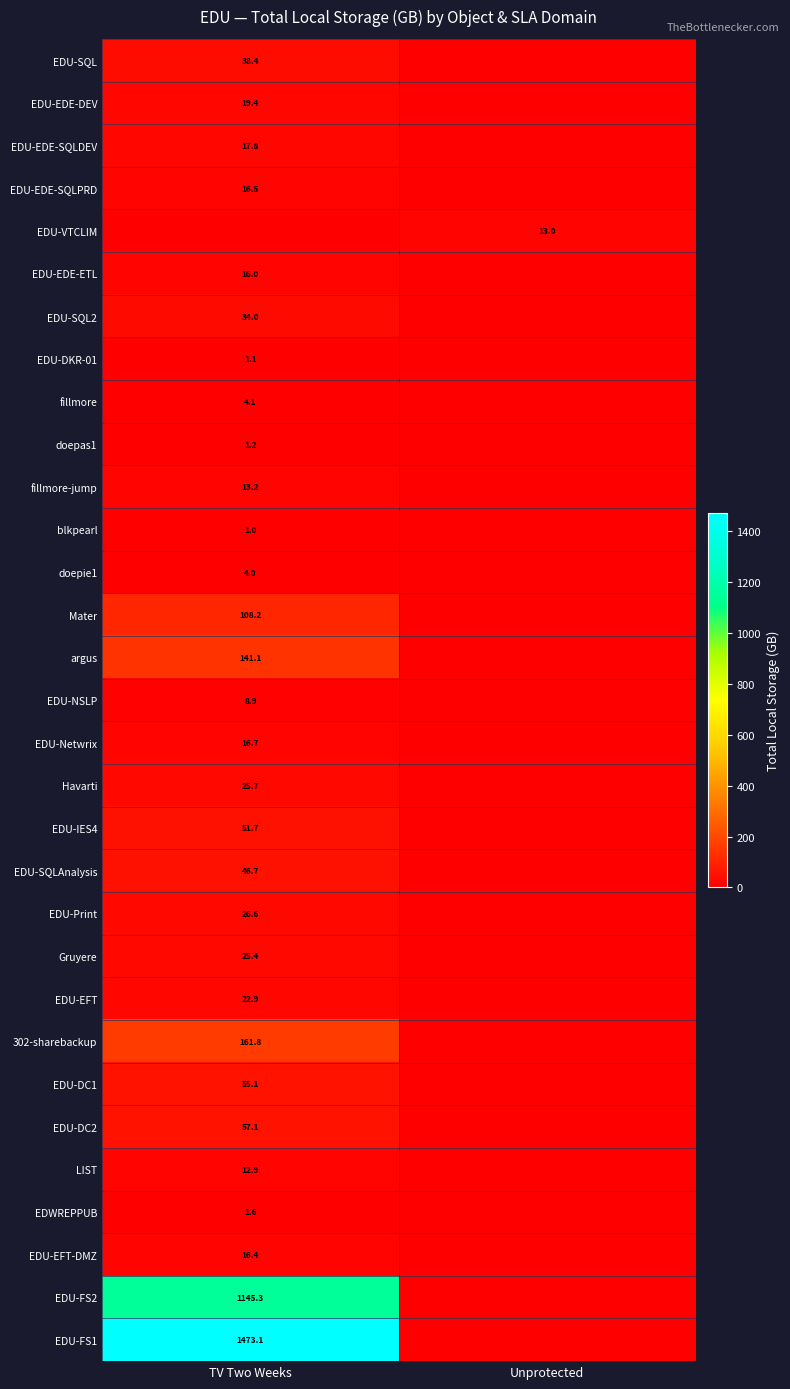

Is the value of EDU-SQLAnalysis at TV Two Weeks greater than the value of 302-sharebackup at TV Two Weeks?

No